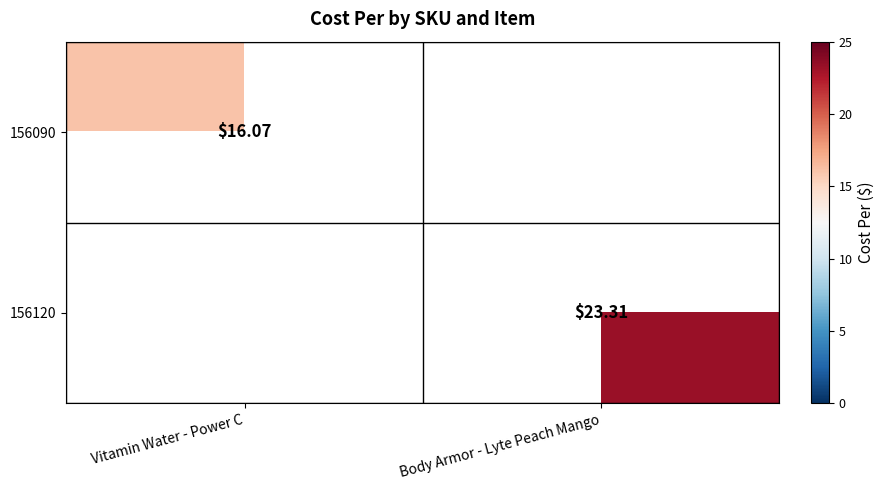

How many data points in 156090 are above 16?

1